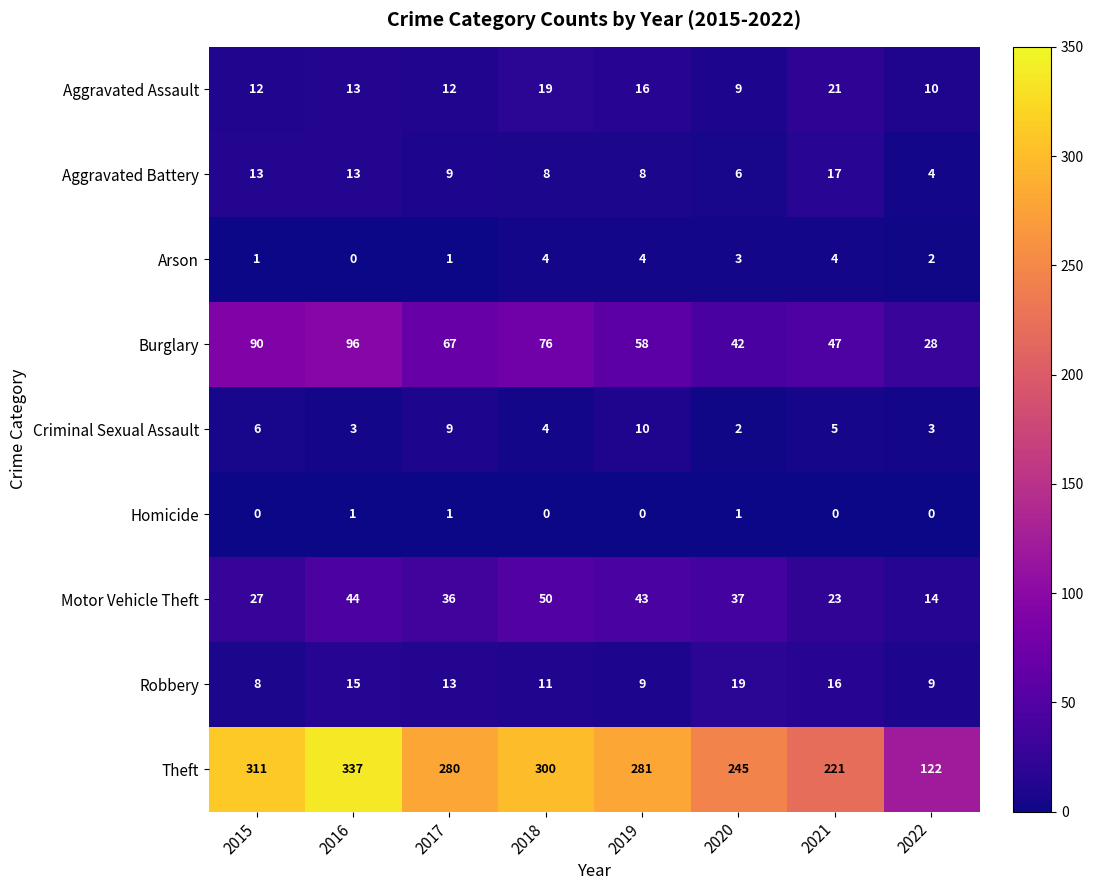

The value of Aggravated Battery at 2016 is 13. True or false?

True